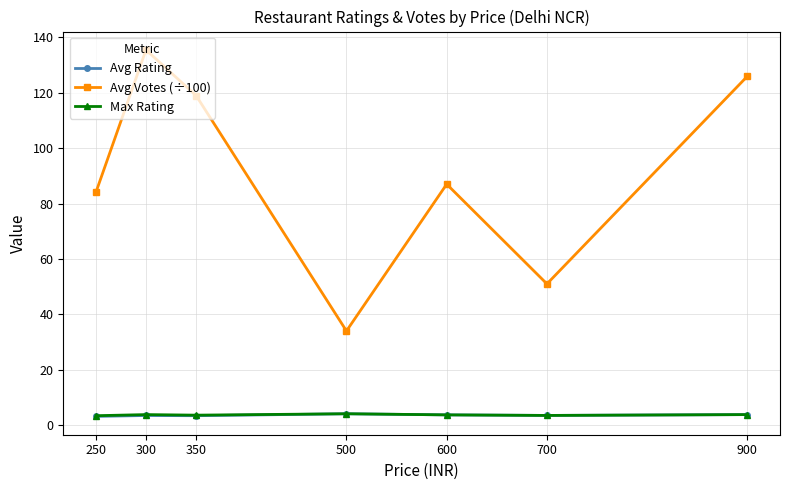

What is the value of the Avg Votes (÷100) point at the 2nd from the left?

135.5